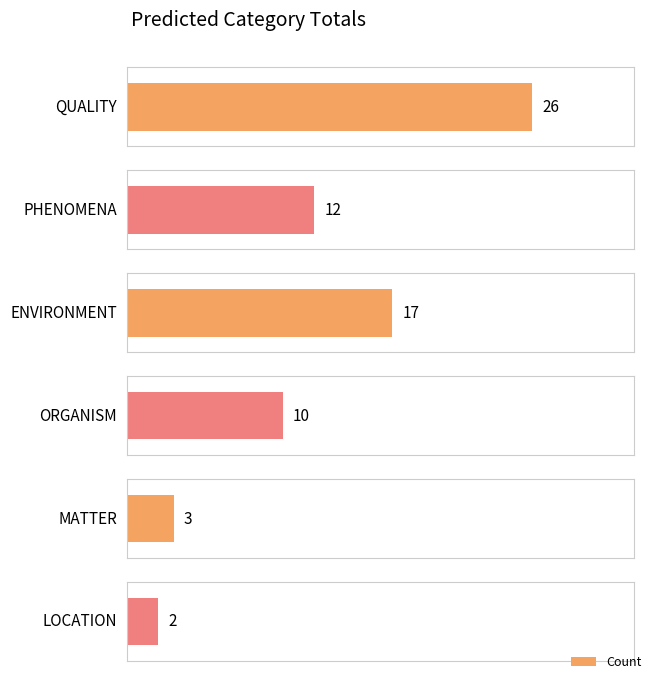

Rank the categories by value from highest to lowest.

QUALITY, ENVIRONMENT, PHENOMENA, ORGANISM, MATTER, LOCATION